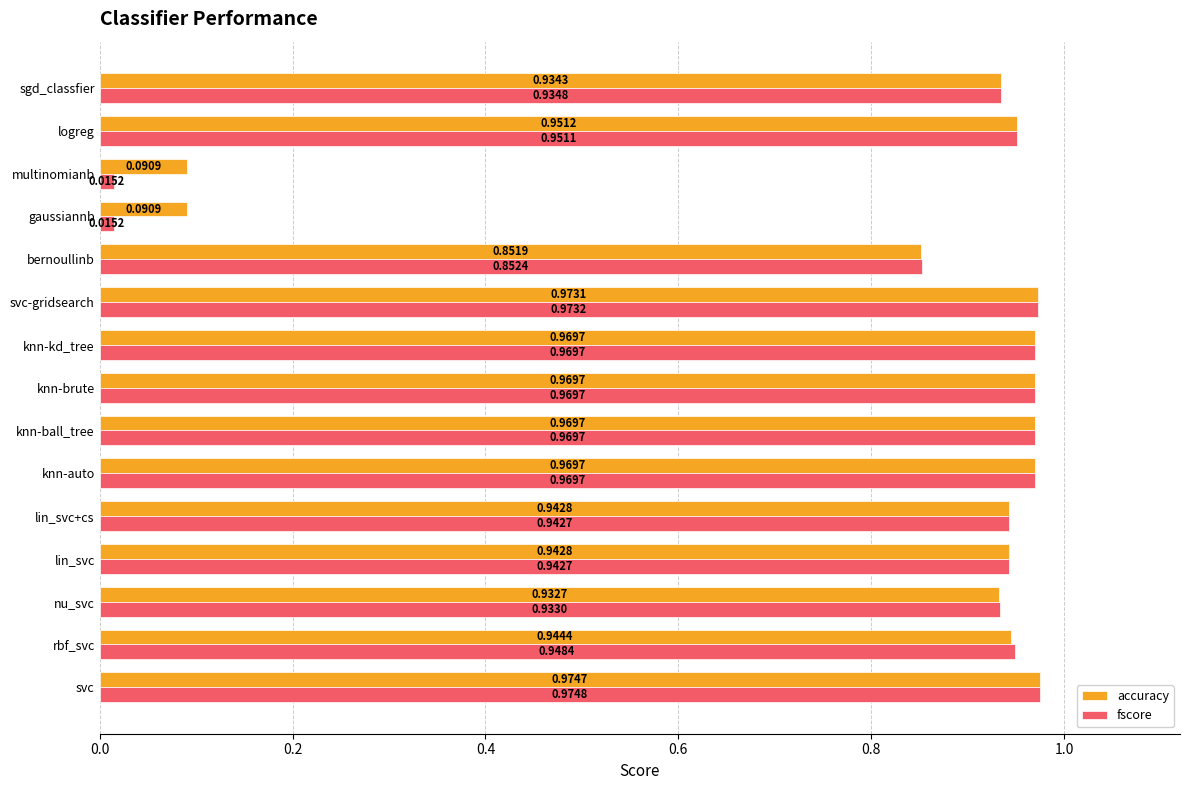

Which series has the largest total across all categories?

accuracy